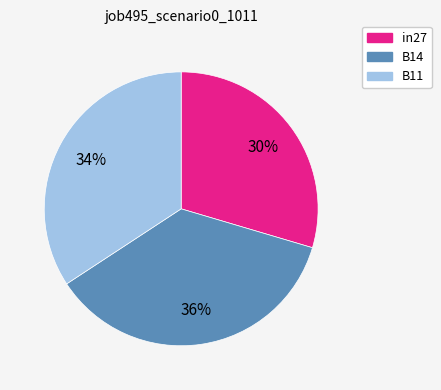

Which slice is the largest?

B14